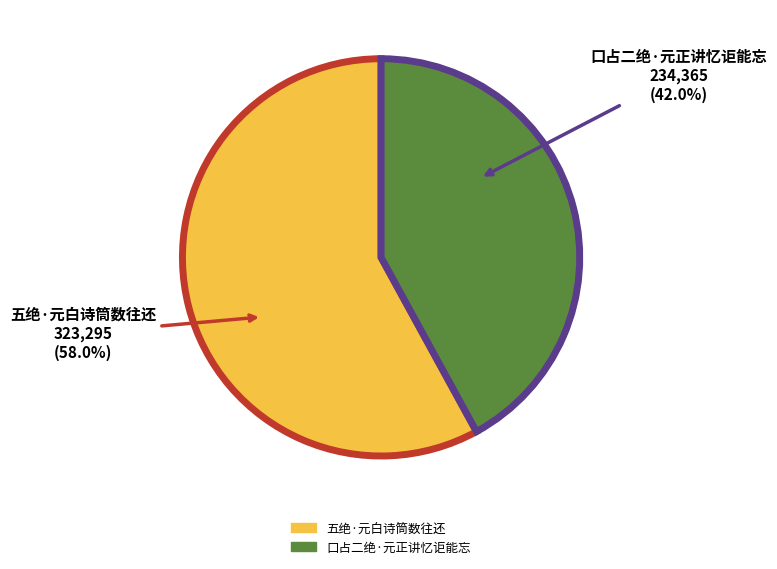

Is there a majority slice in this chart?

Yes